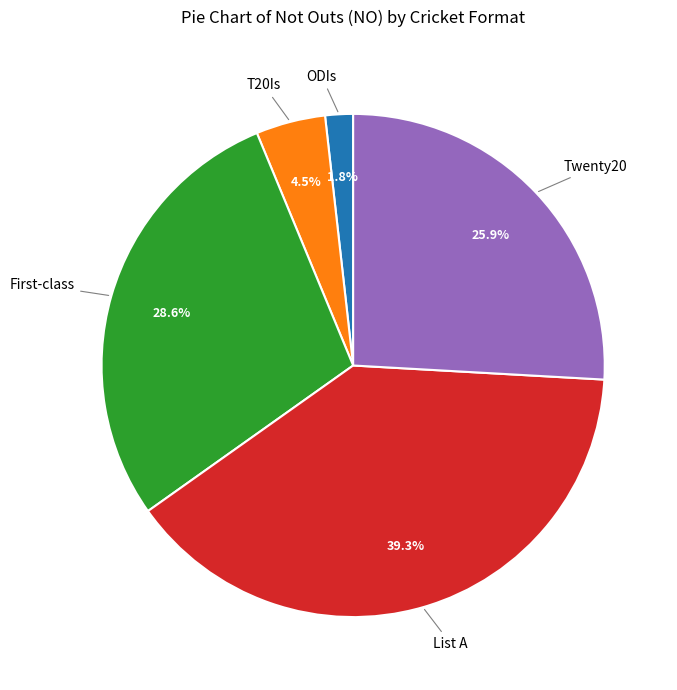

Is there a majority slice in this chart?

No